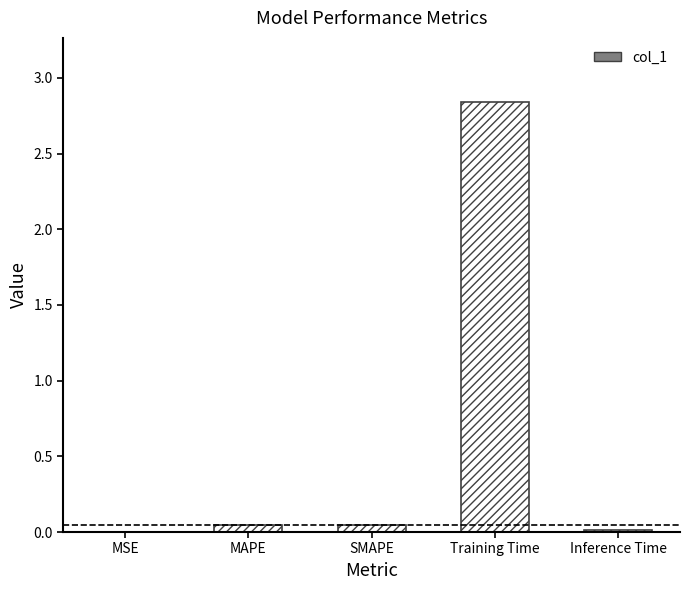

How many distinct data groups are displayed?

1